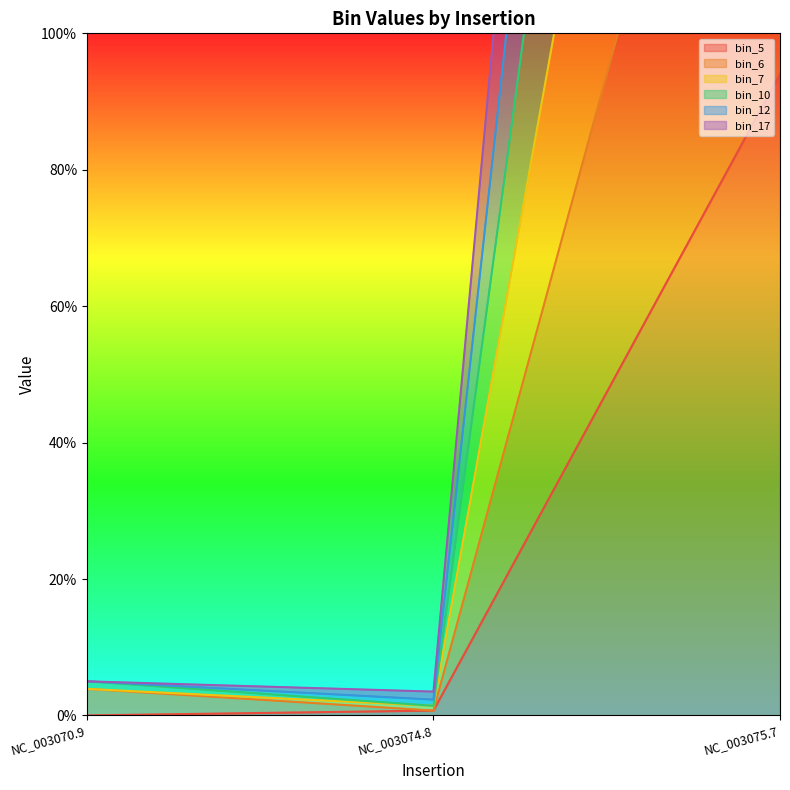

The value of bin_10 at NC_003070.9 is 8.8. True or false?

False